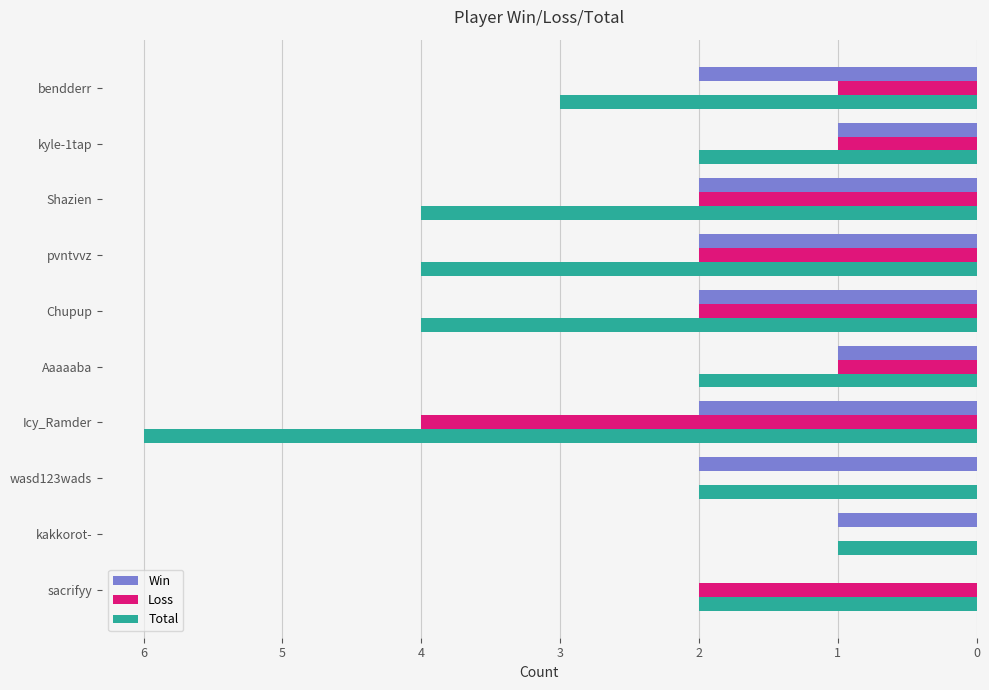

At which category is the sum across all series the highest?

Icy_Ramder